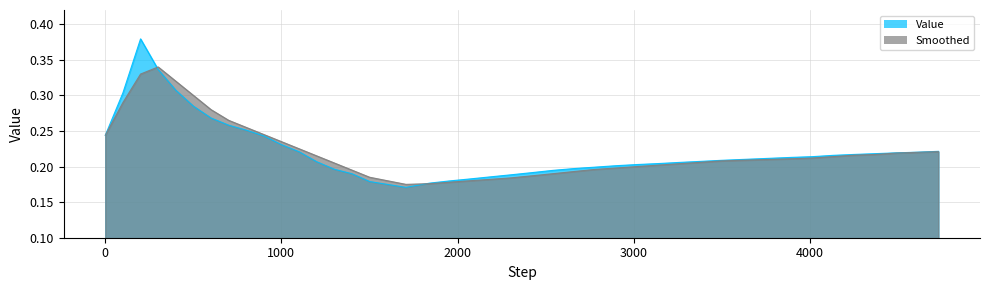

At which category is the sum across all series the highest?

201